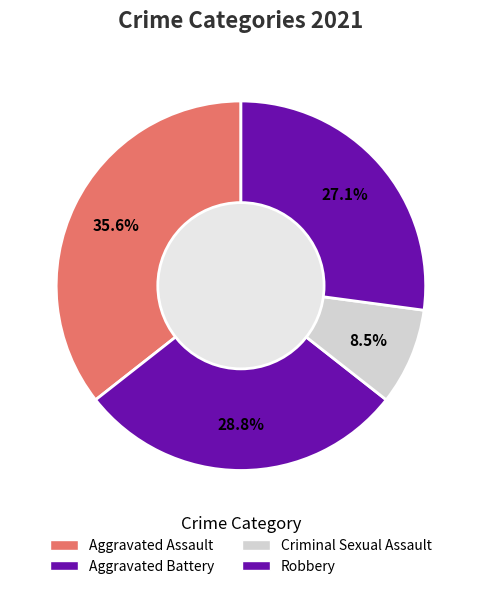

Count the number of slices in the pie.

4